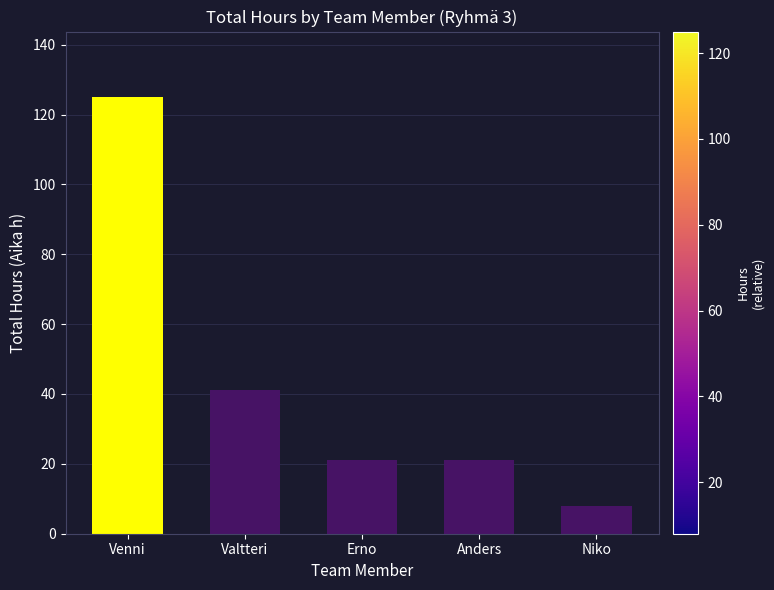

What is the label of the 5th bar from the right?

Venni